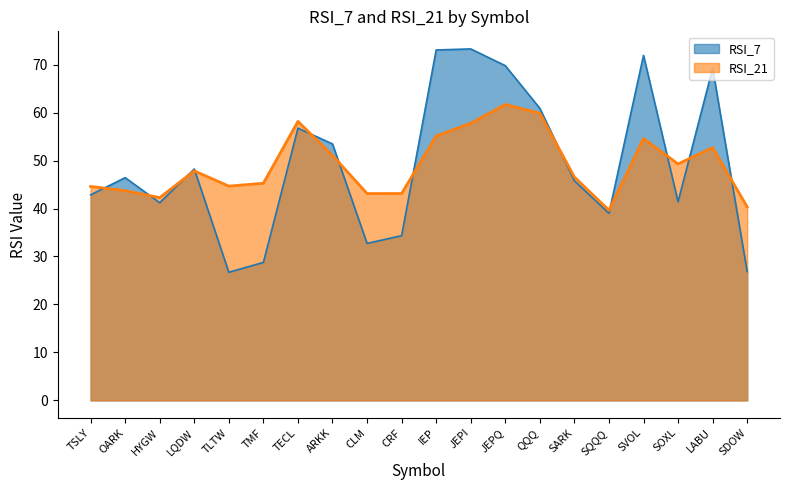

Between LQDW and QQQ, which series saw the biggest shift?

RSI_7